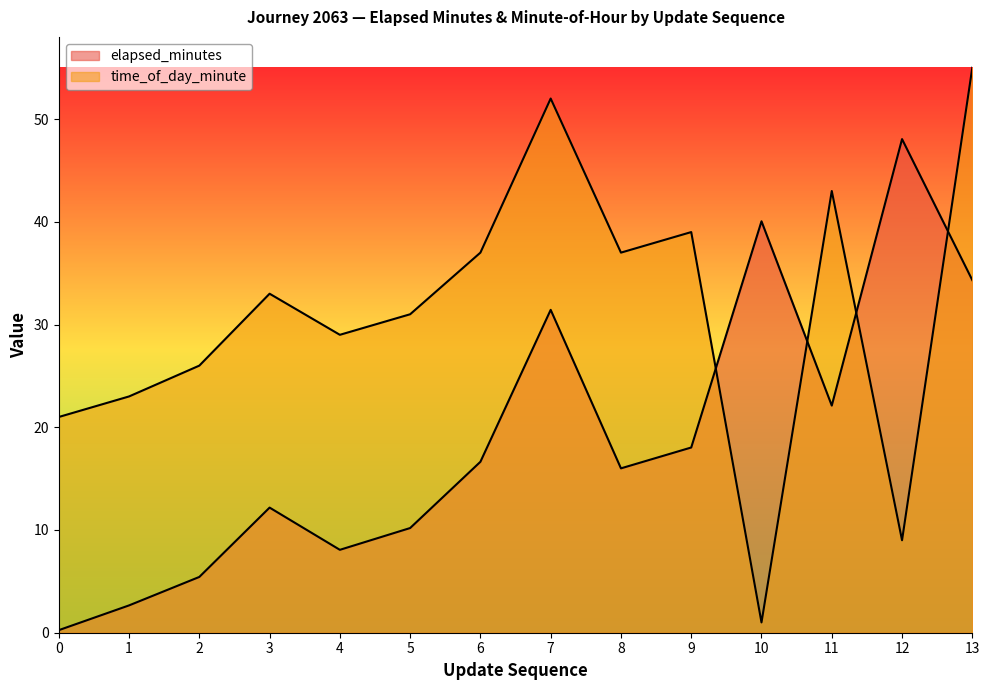

Is it true that time_of_day_minute equals 37.0 at 6?

True